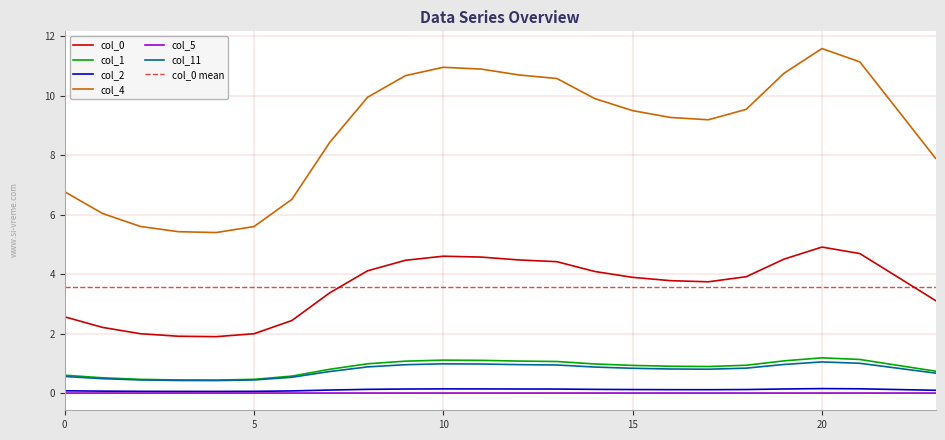

Rank the series at 17 from lowest to highest value.

col_5, col_2, col_11, col_1, col_0, col_4